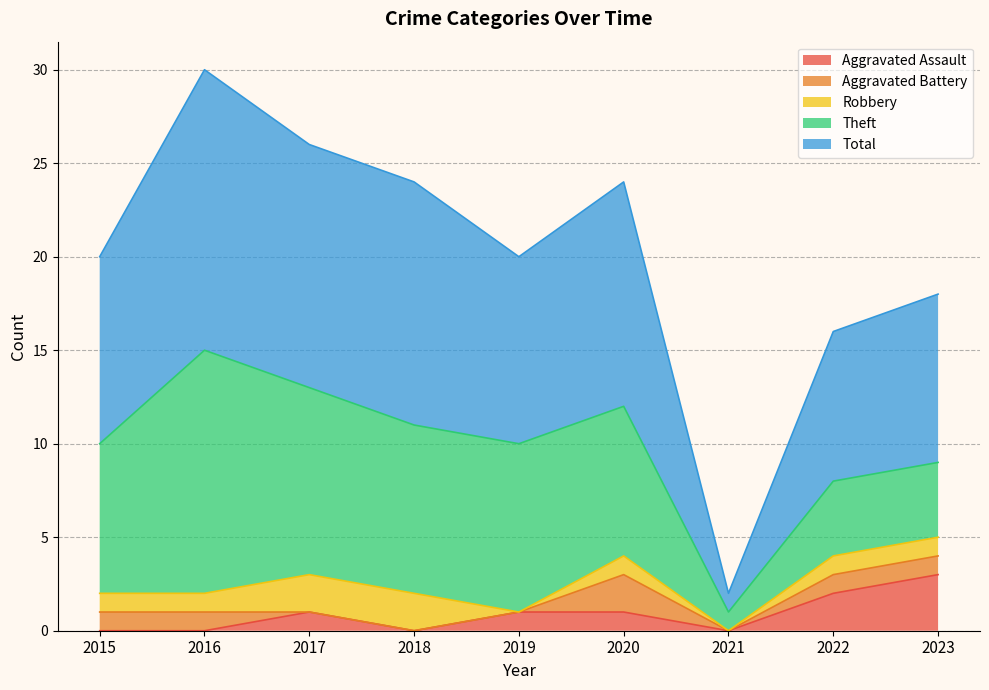

What is the value of the Aggravated Battery point at the 2nd from the left?

1